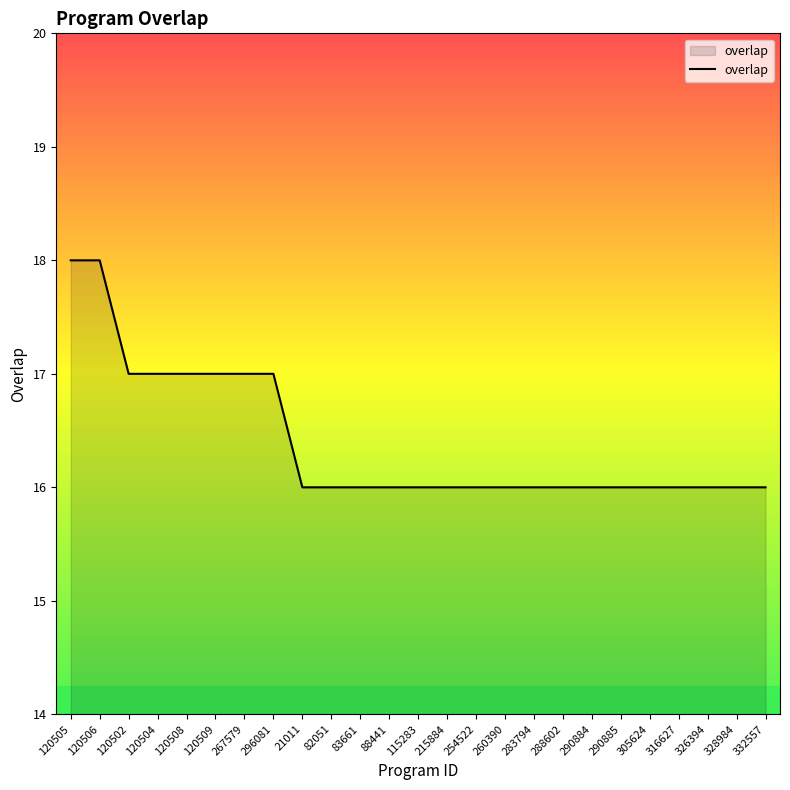

Between 215884 and 120506, which is larger?

120506